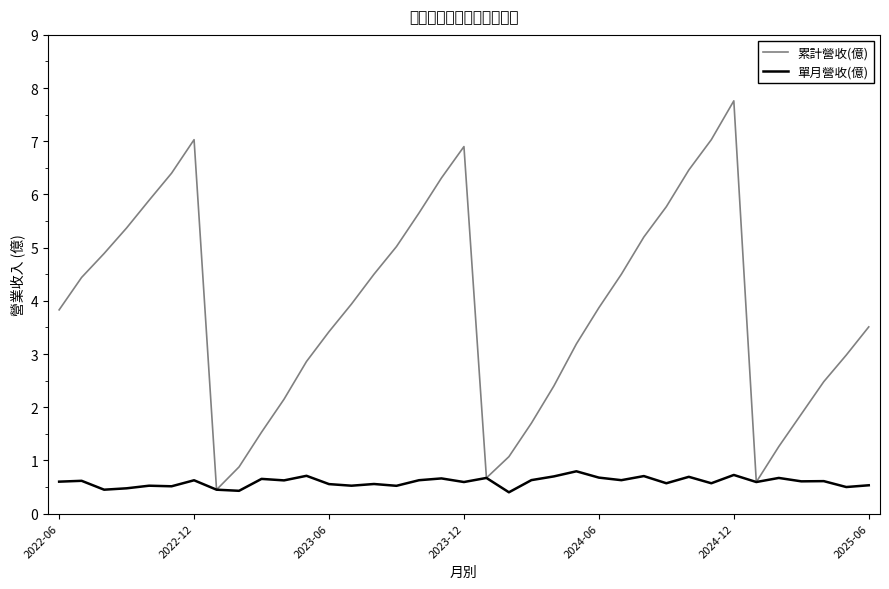

Which series has the largest total across all categories?

累計營收(億)